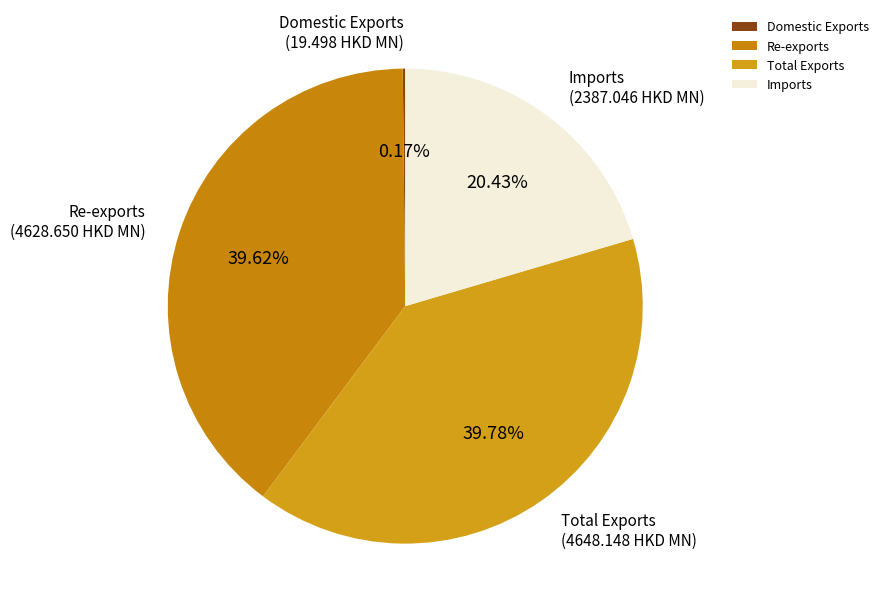

Is there a majority slice in this chart?

No